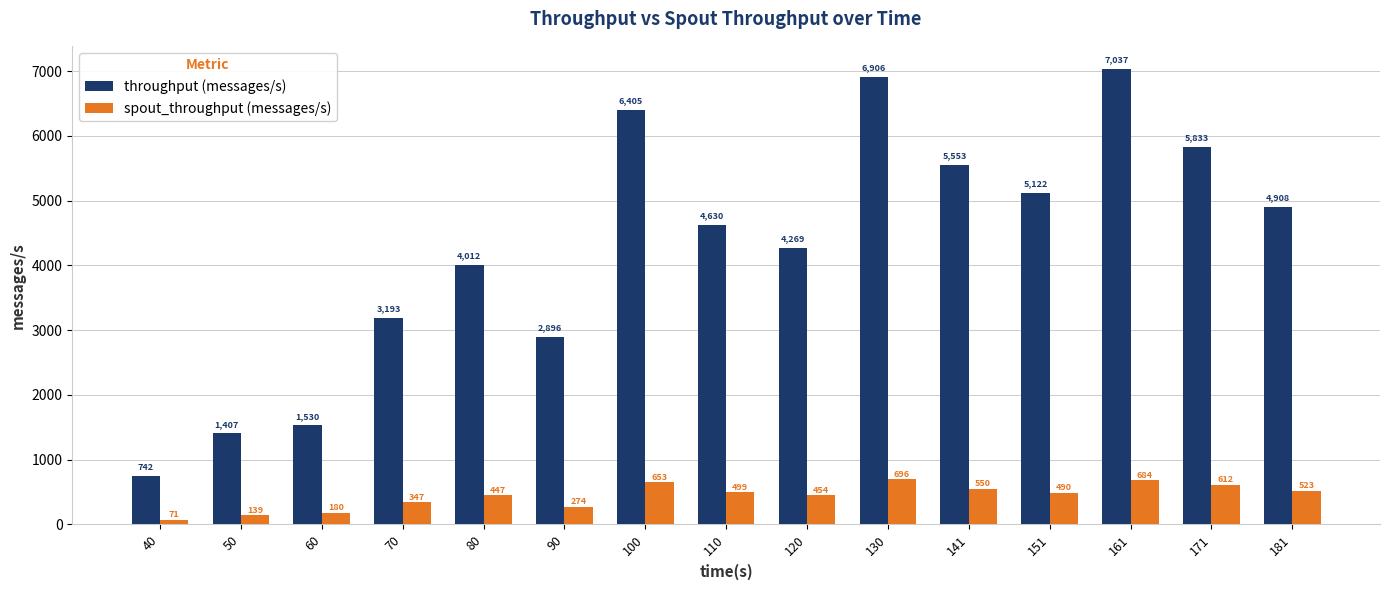

Is it true that throughput (messages/s) equals 1407 at 50?

True